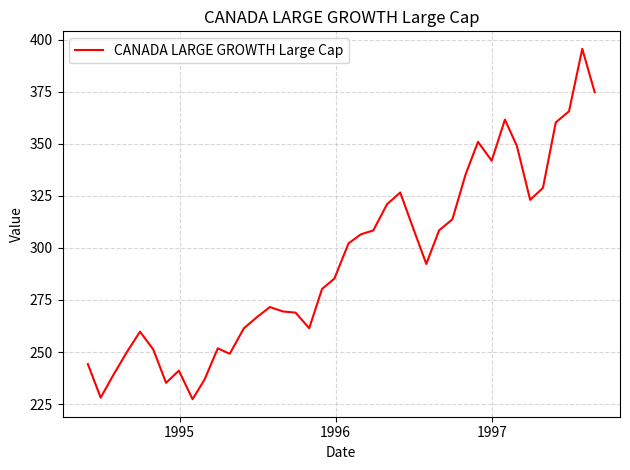

Count the number of categories in the chart.

40